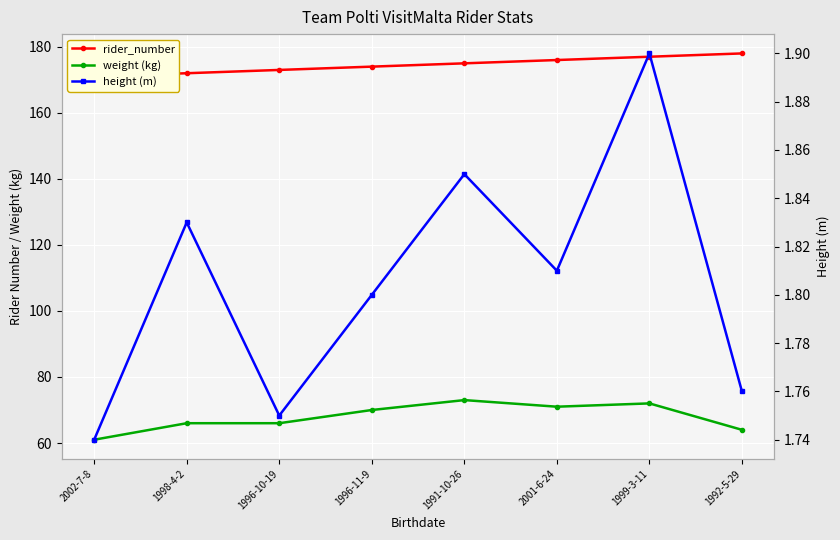

True or false: rider_number and height (m) intersect in this chart.

False